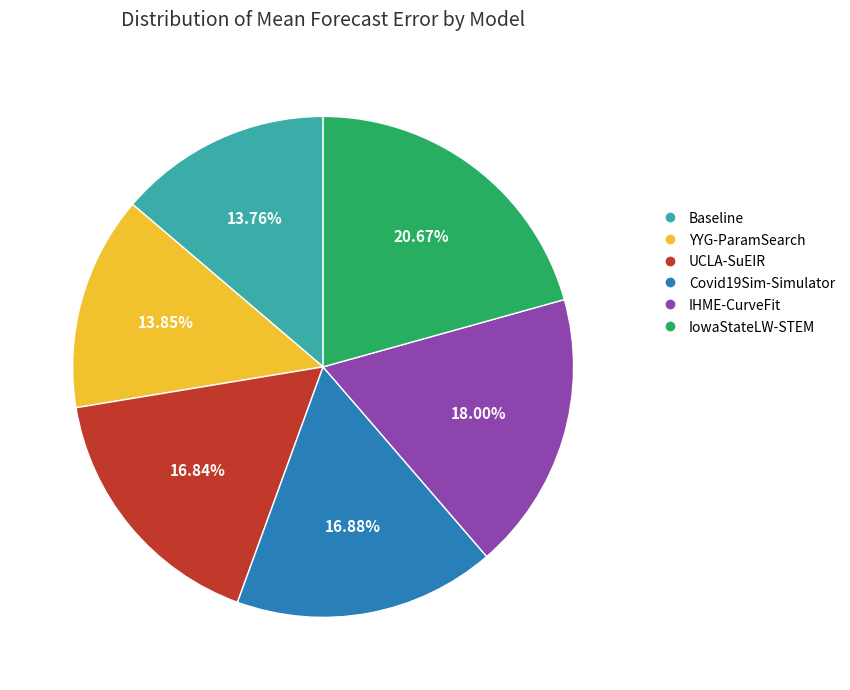

Which has a higher value, Baseline or Covid19Sim-Simulator?

Covid19Sim-Simulator